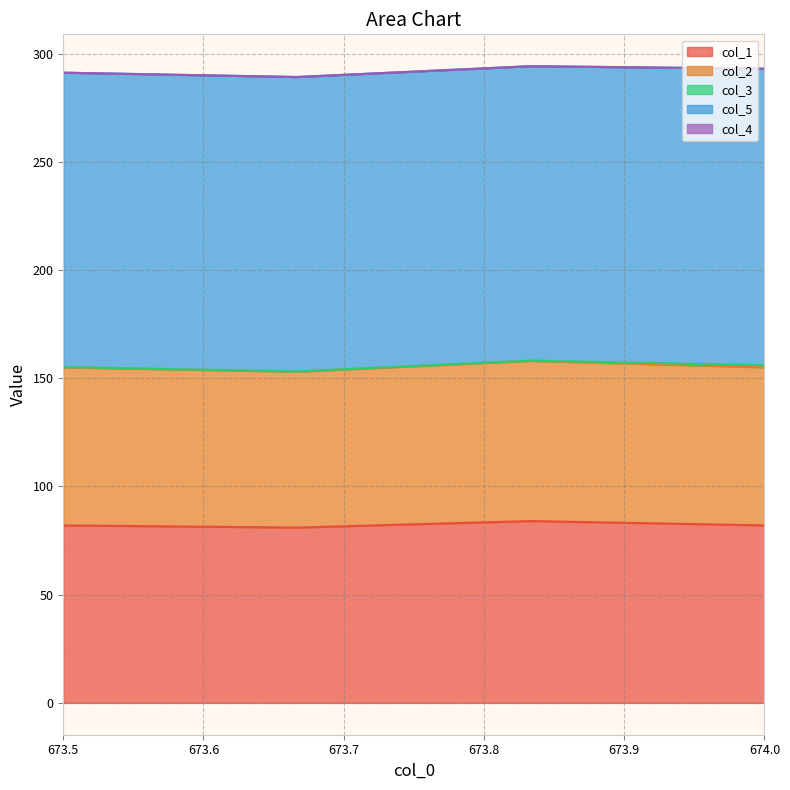

Does the chart display data point markers on the line(s)?

No